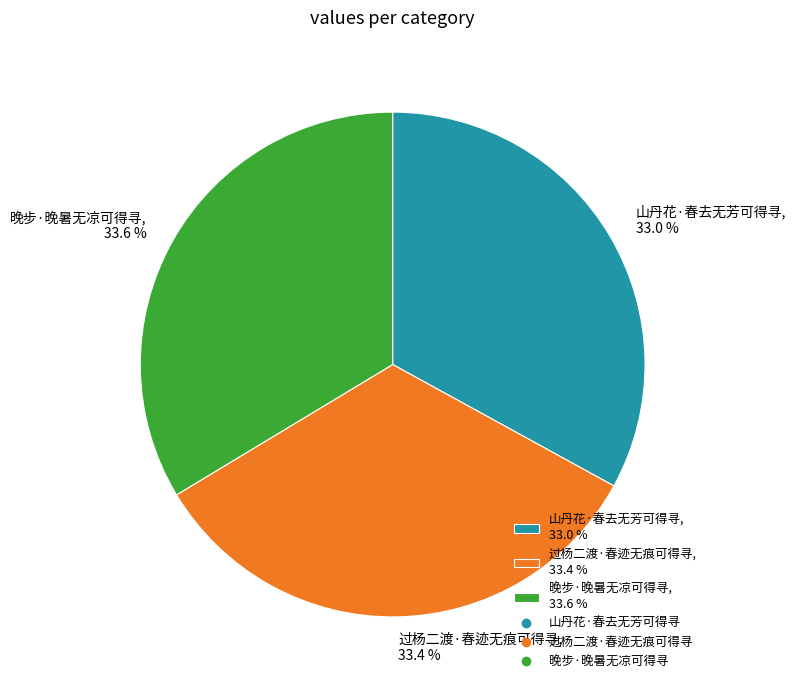

Is 过杨二渡·春迹无痕可得寻, 33.4 % the majority of the pie?

No